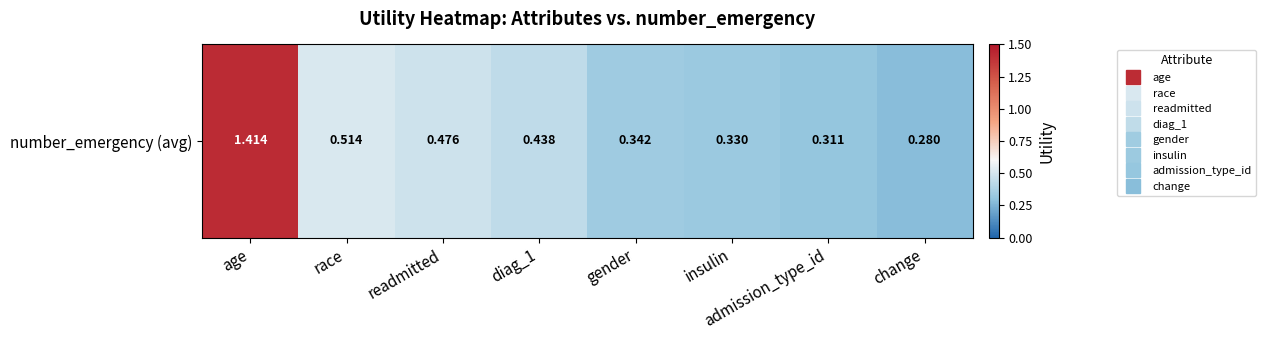

How many values are between 0 and 1?

7